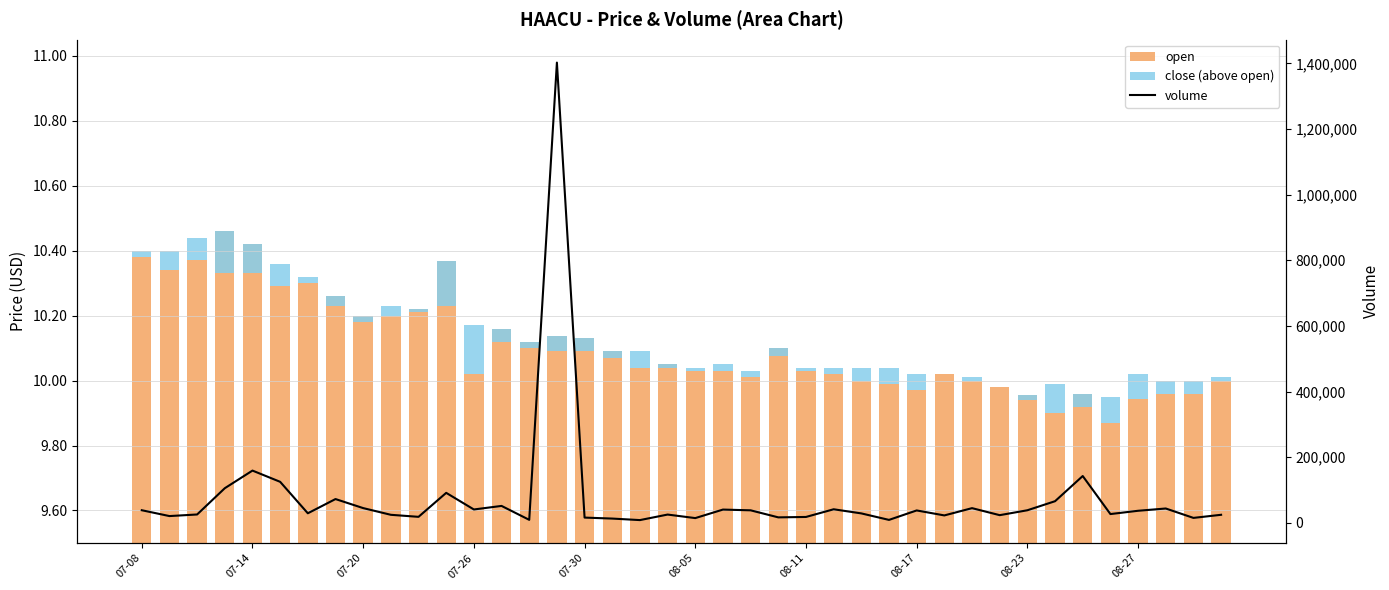

What position from the left is 10?

11